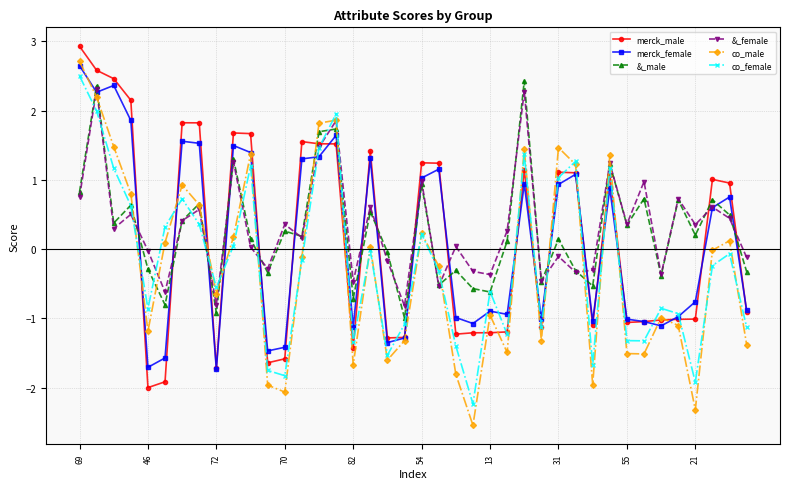

What is the minimum value shown in the chart?

-2.5